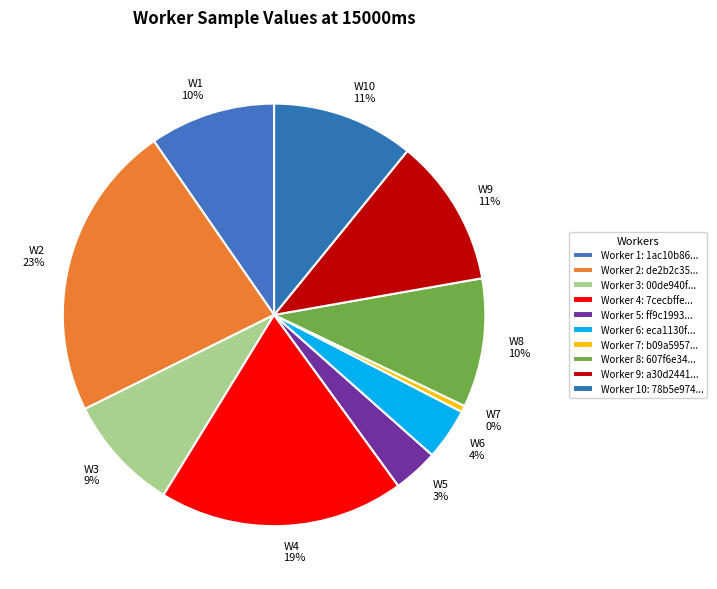

To the nearest percent, what is the combined percentage of W8 10% and W2 23%?

33%